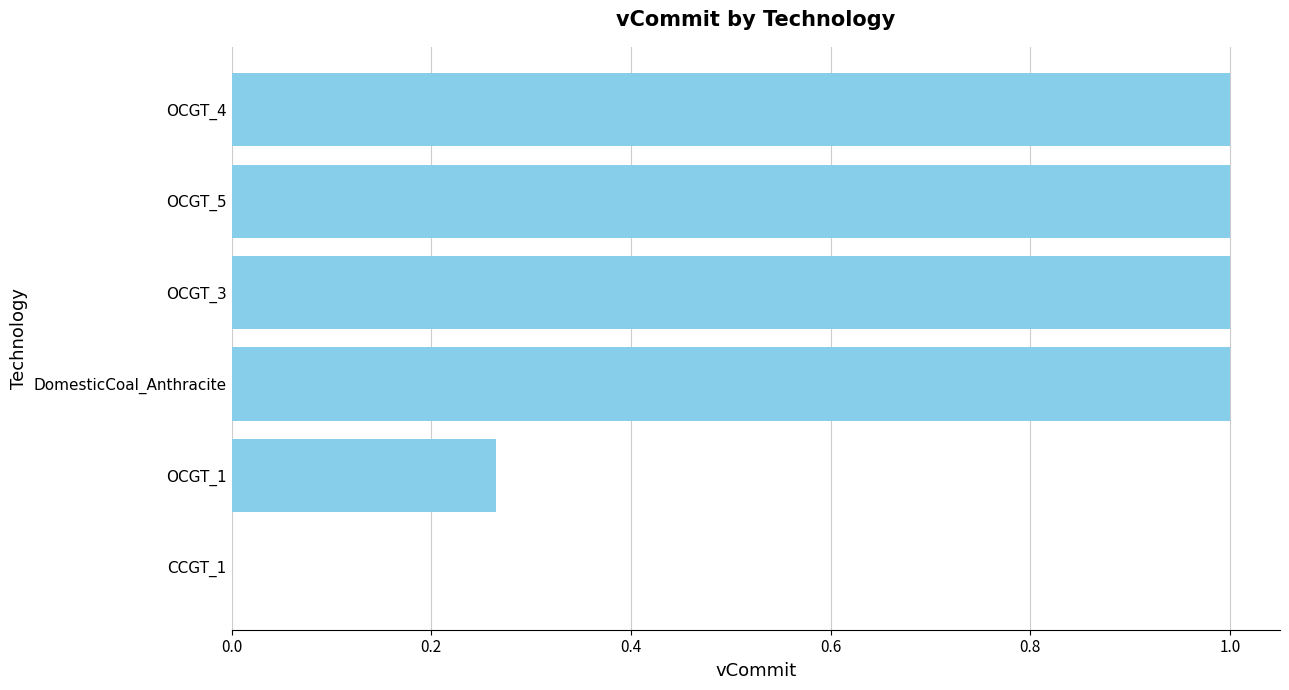

The value at OCGT_5 is 1.0. True or false?

True